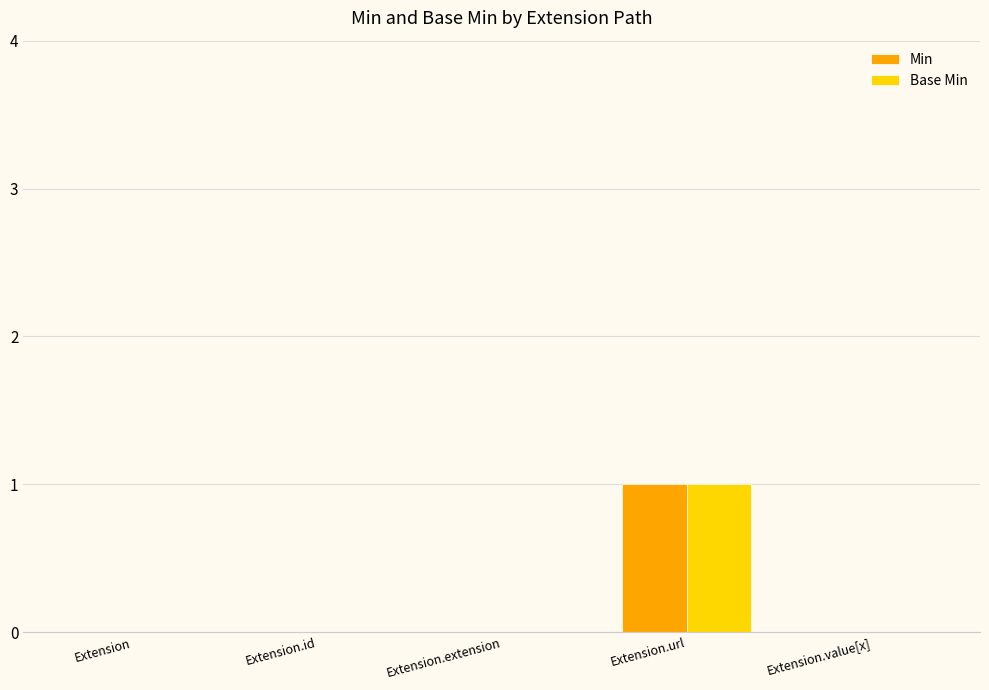

At which label does Base Min reach its peak?

Extension.url